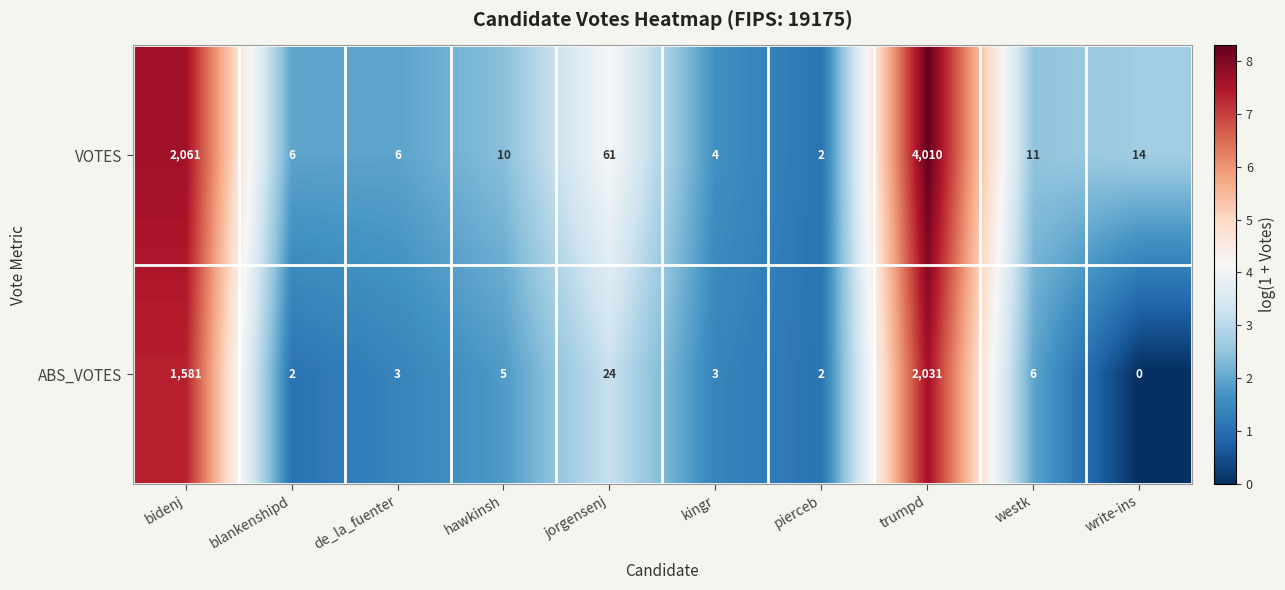

Which series has the largest range (max minus min)?

VOTES